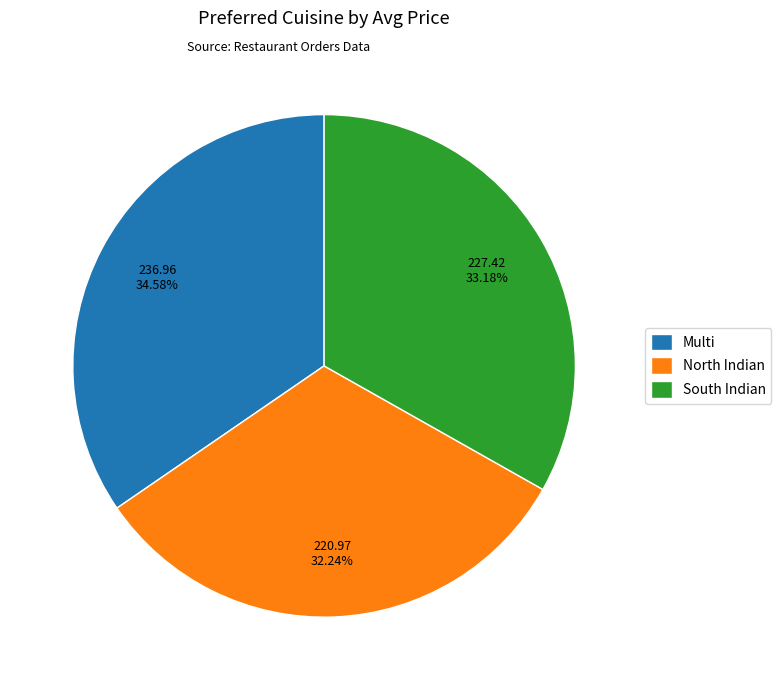

How many segments does this pie chart have?

3